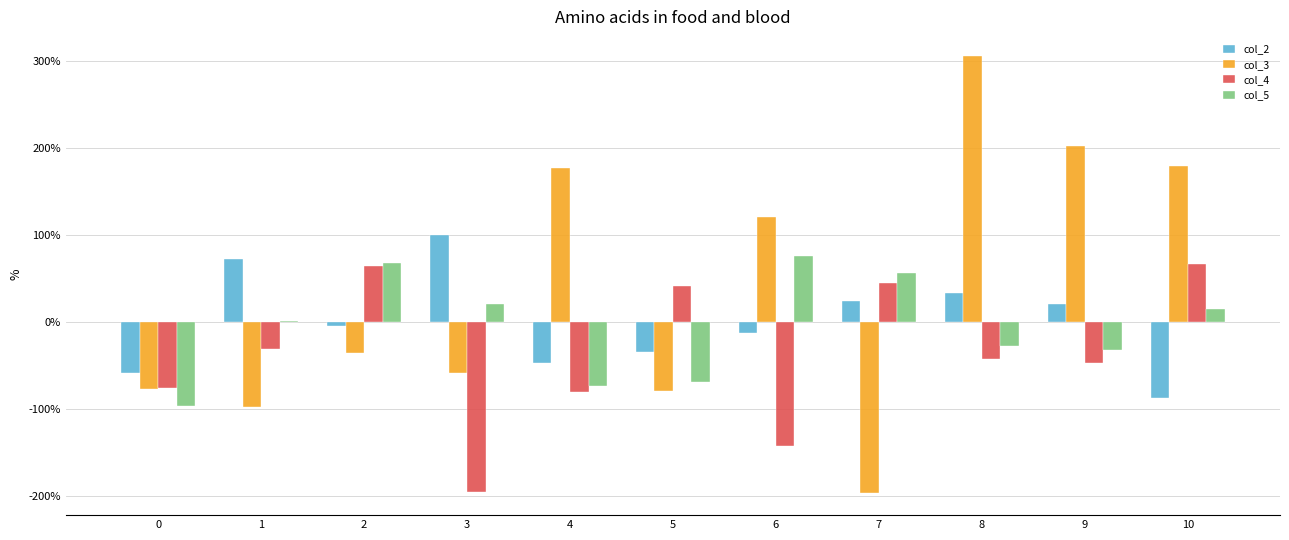

What are all the series names shown in the legend?

col_2, col_3, col_4, col_5